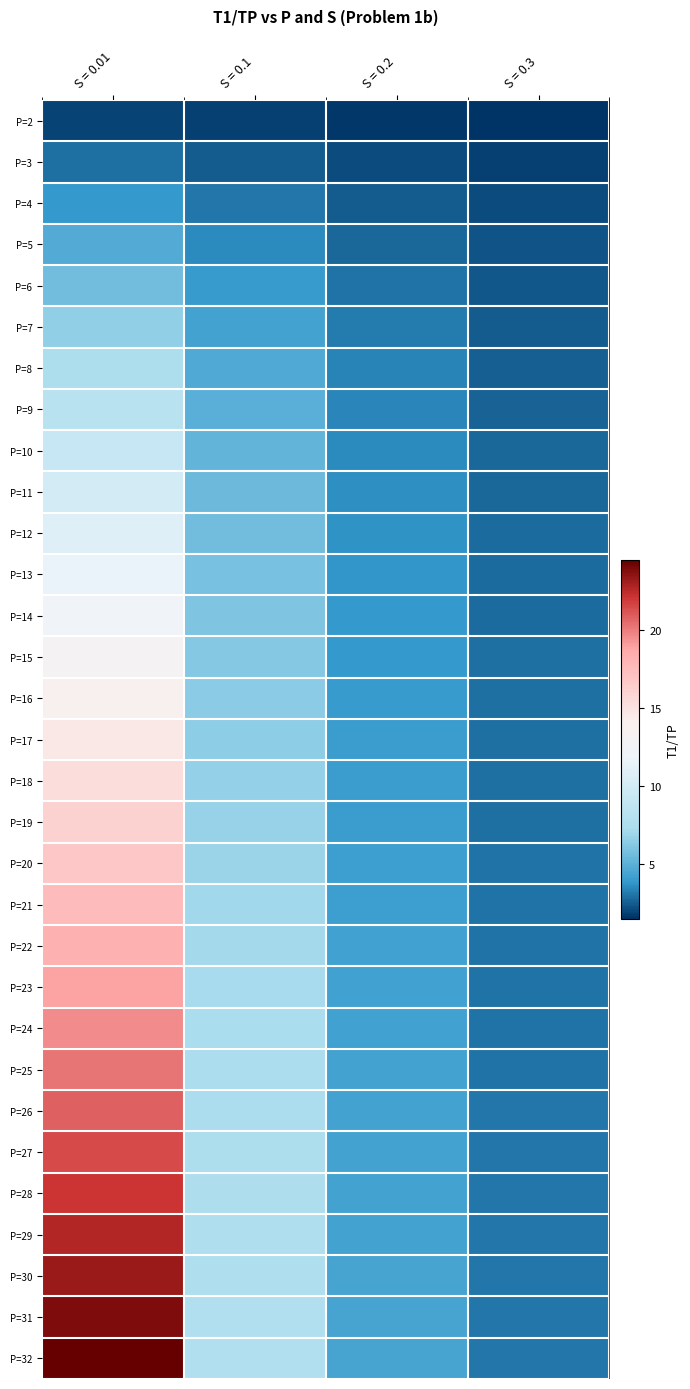

Reading right to left, extract all data points from this chart.

P=2: S = 0.3=1.5	S = 0.2=1.7	S = 0.1=1.8	S = 0.01=2.0
P=3: S = 0.3=1.9	S = 0.2=2.1	S = 0.1=2.5	S = 0.01=2.9
P=4: S = 0.3=2.1	S = 0.2=2.5	S = 0.1=3.1	S = 0.01=3.9
P=5: S = 0.3=2.3	S = 0.2=2.8	S = 0.1=3.6	S = 0.01=4.8
P=6: S = 0.3=2.4	S = 0.2=3.0	S = 0.1=4.0	S = 0.01=5.7
P=7: S = 0.3=2.5	S = 0.2=3.2	S = 0.1=4.4	S = 0.01=6.6
P=8: S = 0.3=2.6	S = 0.2=3.3	S = 0.1=4.7	S = 0.01=7.5
P=9: S = 0.3=2.6	S = 0.2=3.5	S = 0.1=5.0	S = 0.01=8.3
P=10: S = 0.3=2.7	S = 0.2=3.6	S = 0.1=5.3	S = 0.01=9.2
P=11: S = 0.3=2.8	S = 0.2=3.7	S = 0.1=5.5	S = 0.01=10.0
P=12: S = 0.3=2.8	S = 0.2=3.8	S = 0.1=5.7	S = 0.01=10.8
P=13: S = 0.3=2.8	S = 0.2=3.8	S = 0.1=5.9	S = 0.01=11.6
P=14: S = 0.3=2.9	S = 0.2=3.9	S = 0.1=6.1	S = 0.01=12.4
P=15: S = 0.3=2.9	S = 0.2=3.9	S = 0.1=6.2	S = 0.01=13.2
P=16: S = 0.3=2.9	S = 0.2=4.0	S = 0.1=6.4	S = 0.01=13.9
P=17: S = 0.3=2.9	S = 0.2=4.0	S = 0.1=6.5	S = 0.01=14.7
P=18: S = 0.3=3.0	S = 0.2=4.1	S = 0.1=6.7	S = 0.01=15.4
P=19: S = 0.3=3.0	S = 0.2=4.1	S = 0.1=6.8	S = 0.01=16.1
P=20: S = 0.3=3.0	S = 0.2=4.2	S = 0.1=6.9	S = 0.01=16.8
P=21: S = 0.3=3.0	S = 0.2=4.2	S = 0.1=7.0	S = 0.01=17.5
P=22: S = 0.3=3.0	S = 0.2=4.2	S = 0.1=7.1	S = 0.01=18.2
P=23: S = 0.3=3.0	S = 0.2=4.3	S = 0.1=7.2	S = 0.01=18.9
P=24: S = 0.3=3.0	S = 0.2=4.3	S = 0.1=7.3	S = 0.01=19.5
P=25: S = 0.3=3.0	S = 0.2=4.3	S = 0.1=7.4	S = 0.01=20.2
P=26: S = 0.3=3.1	S = 0.2=4.3	S = 0.1=7.4	S = 0.01=20.8
P=27: S = 0.3=3.1	S = 0.2=4.4	S = 0.1=7.5	S = 0.01=21.4
P=28: S = 0.3=3.1	S = 0.2=4.4	S = 0.1=7.6	S = 0.01=22.0
P=29: S = 0.3=3.1	S = 0.2=4.4	S = 0.1=7.6	S = 0.01=22.7
P=30: S = 0.3=3.1	S = 0.2=4.4	S = 0.1=7.7	S = 0.01=23.3
P=31: S = 0.3=3.1	S = 0.2=4.4	S = 0.1=7.8	S = 0.01=23.8
P=32: S = 0.3=3.1	S = 0.2=4.4	S = 0.1=7.8	S = 0.01=24.4